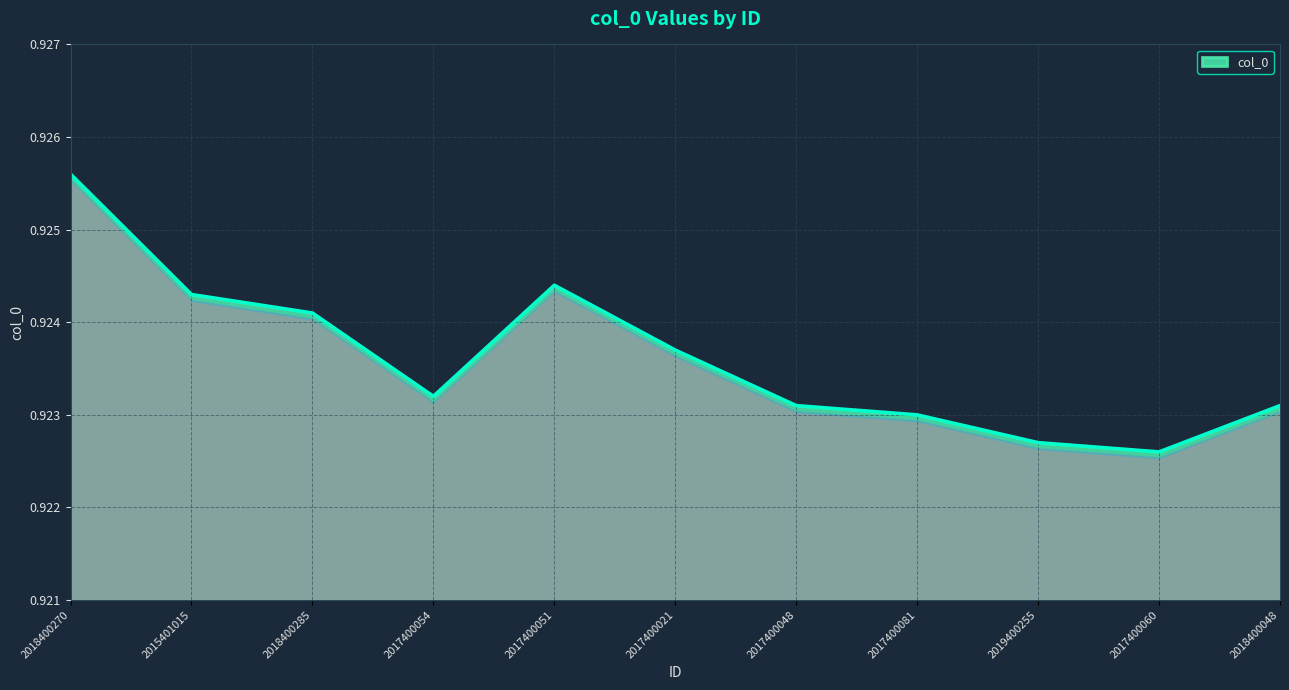

What position from the right is 2018400048?

1